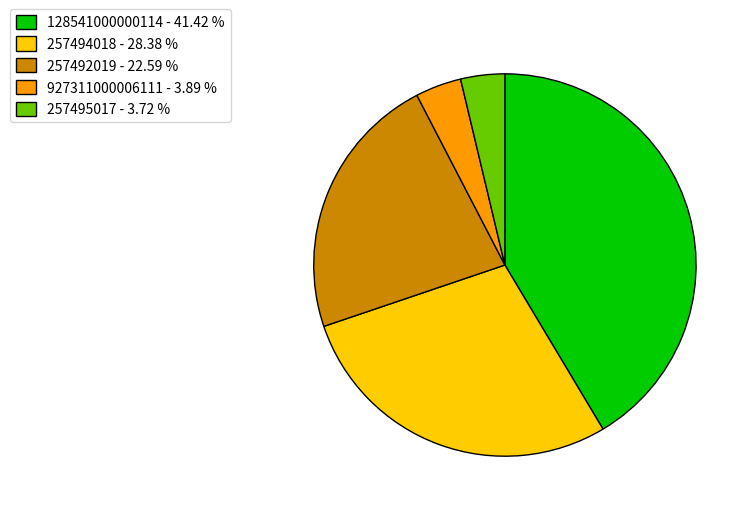

Does any single category account for the majority?

No